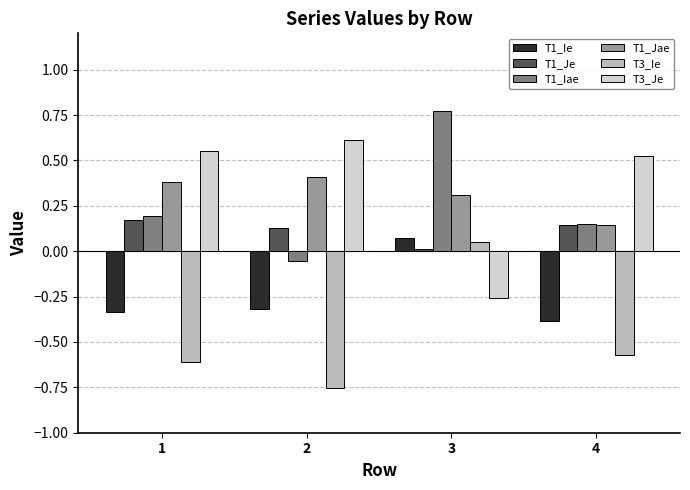

Is it true that T3_Ie equals -0.2 at 4?

False